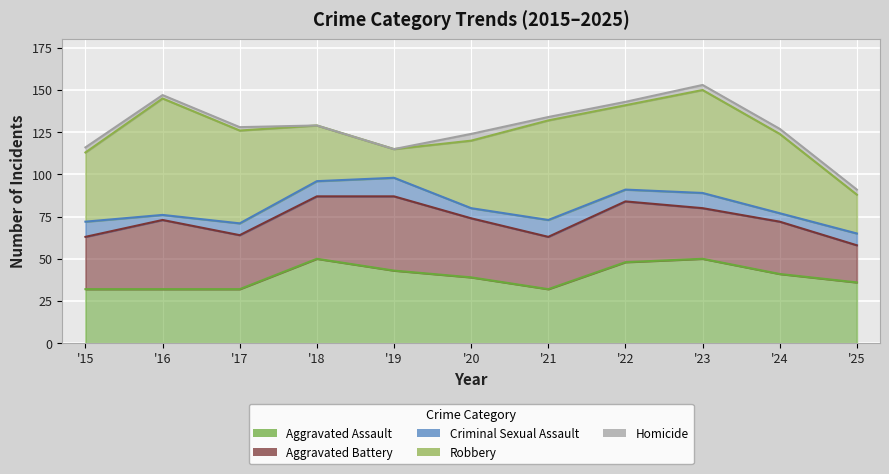

What is the approximate value of Robbery at 2018, to the nearest 10?

30